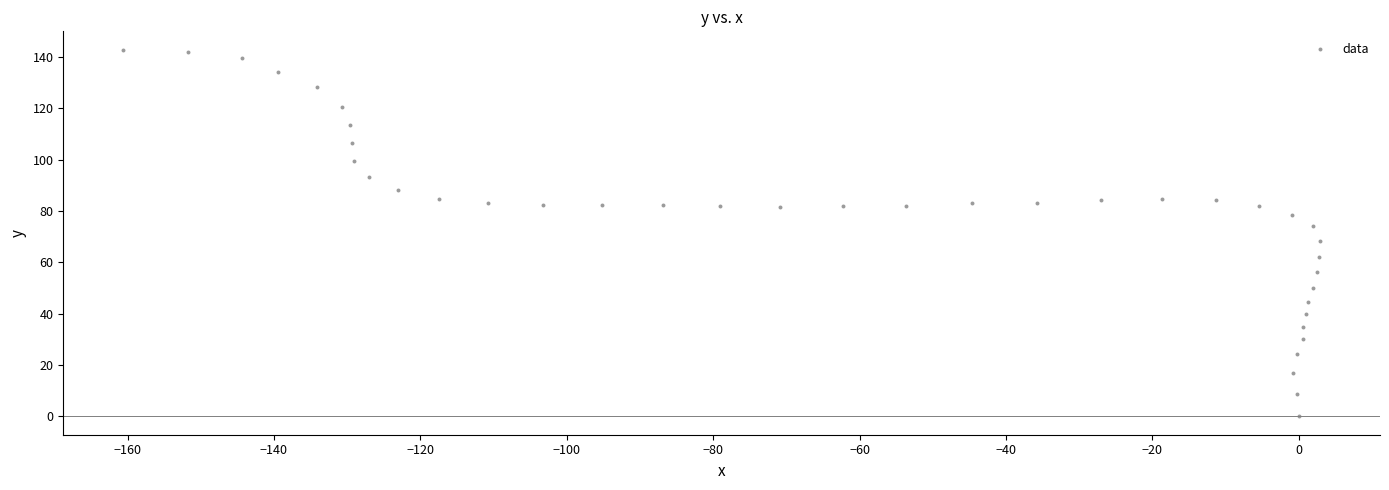

What is the range of X values (max minus min)?

163.5